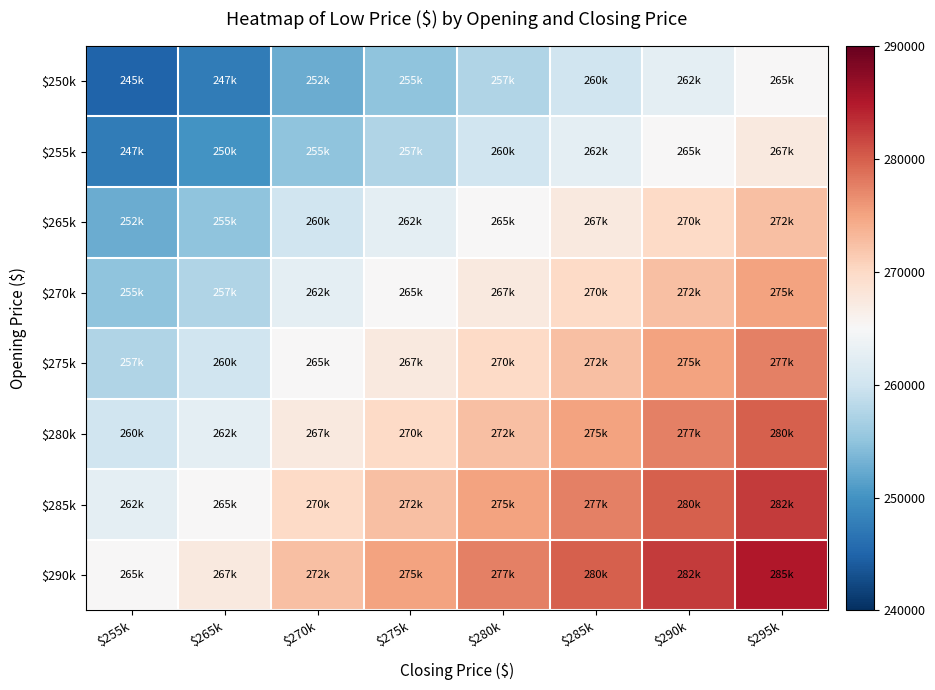

Which series changed the most between $265k and $270k?

$250k